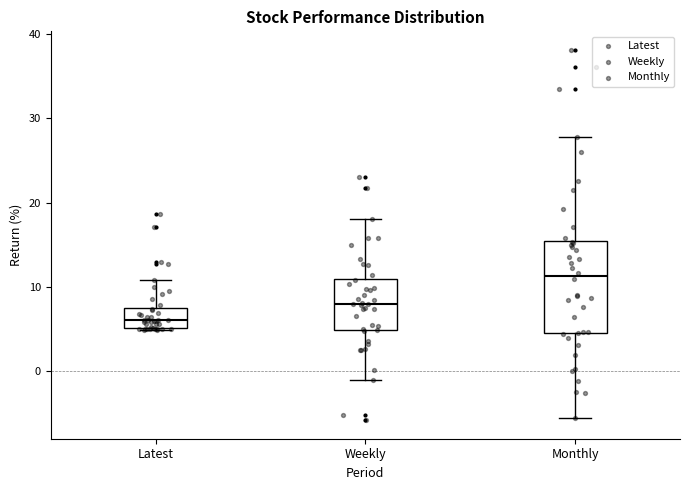

Reading left to right, transcribe this box plot: for each box, give where its median line is, the range the box spans, and where its two whiskers end, as read against the y-axis. The values are not printed on the chart, so give them approximately, as read against the axis.

Latest: median 6, box 5 to 7, whiskers 5 to 11
Weekly: median 8, box 5 to 11, whiskers -1 to 18
Monthly: median 11, box 4 to 15, whiskers -6 to 28